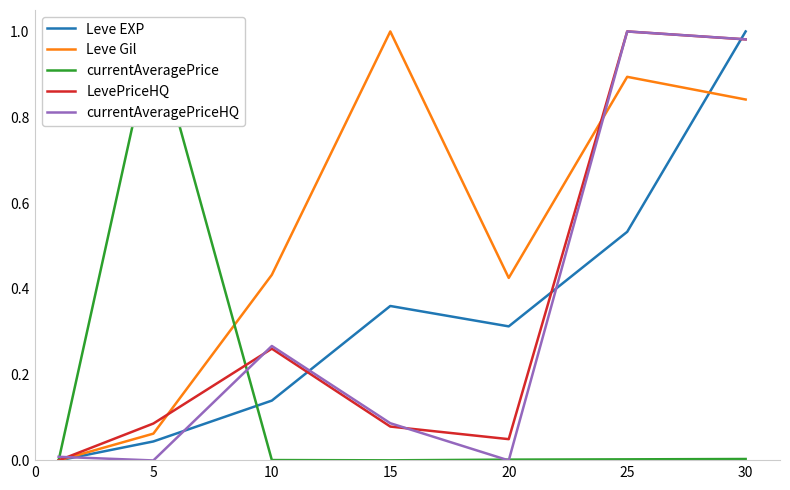

True or false: LevePriceHQ and currentAveragePrice cross at least once.

True